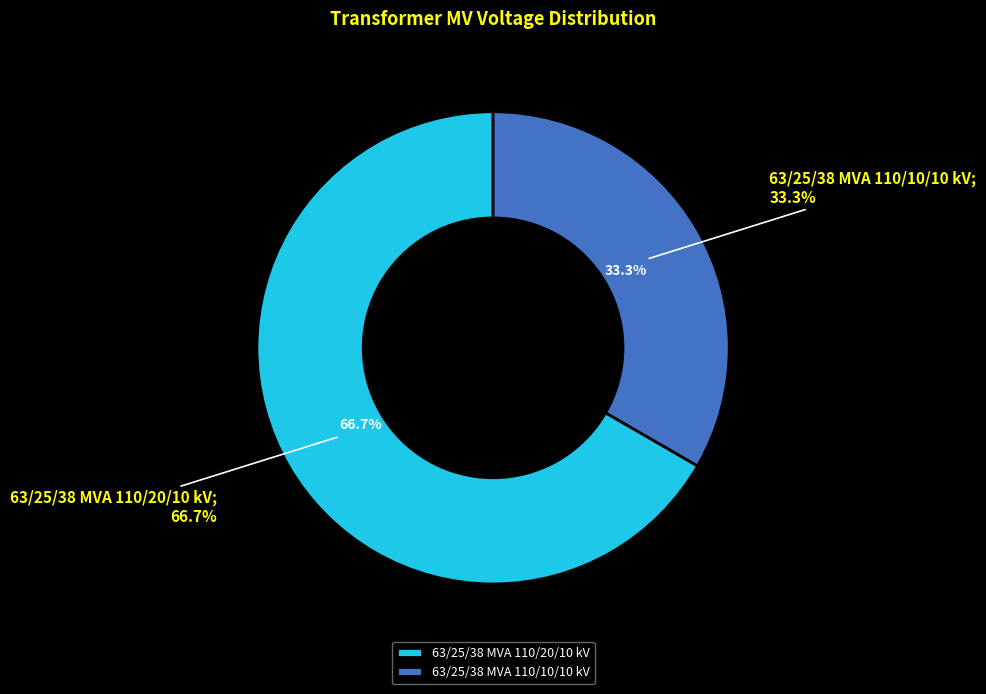

What is the majority slice?

63/25/38 MVA 110/20/10 kV